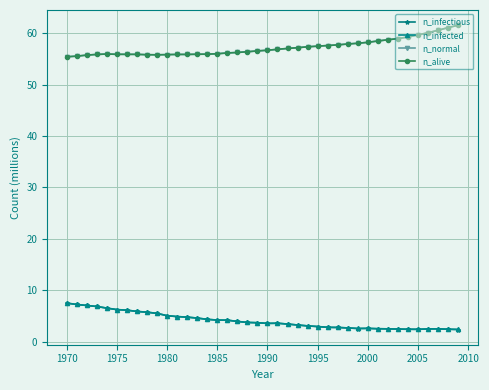

In n_normal, how many points are higher than both neighbors (excluding endpoints)?

2